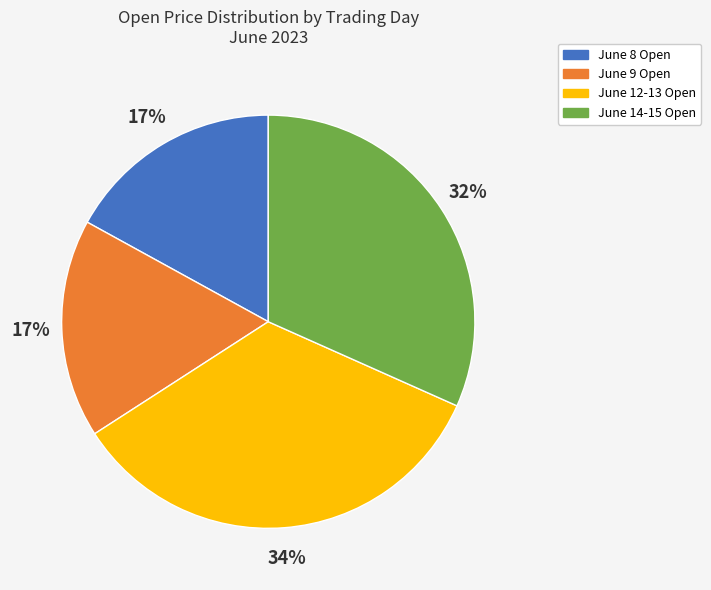

Does any single category account for the majority?

No